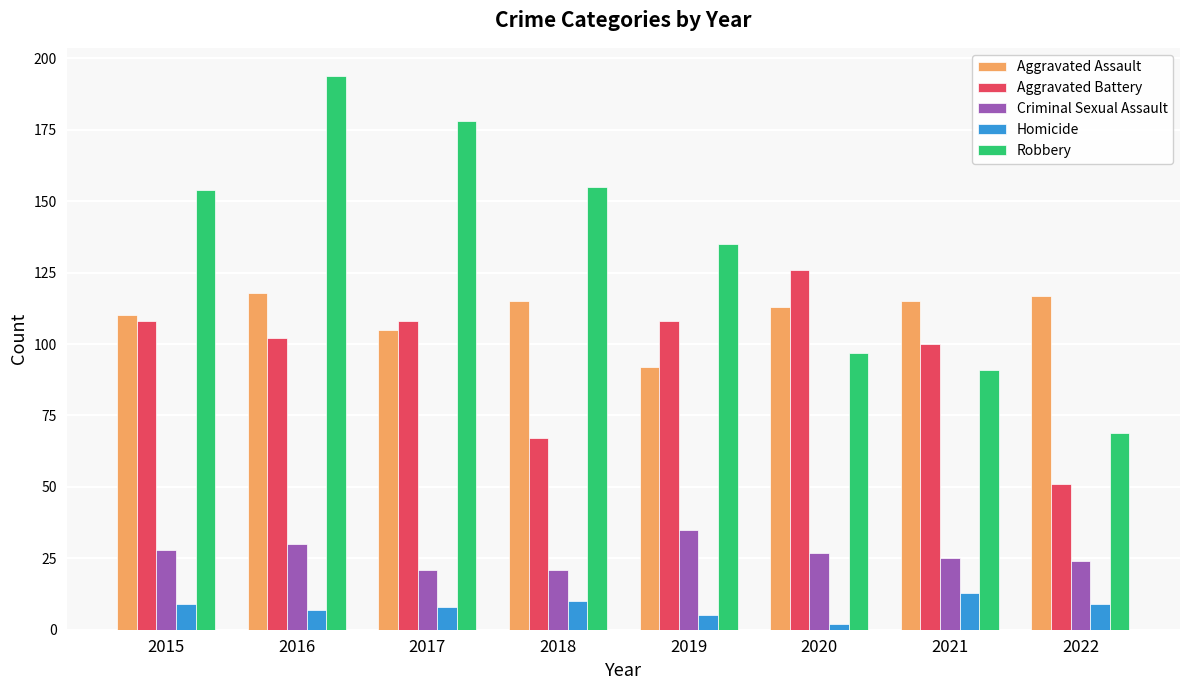

How many bars are there in total?

40